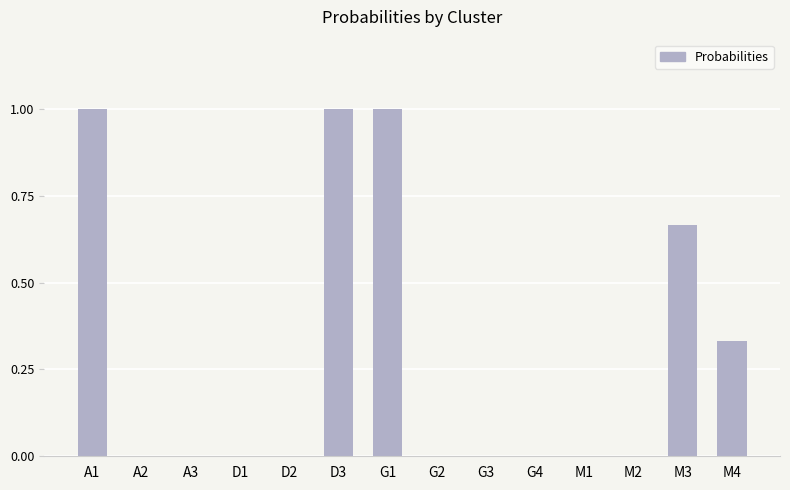

What is the greatest value displayed?

1.0